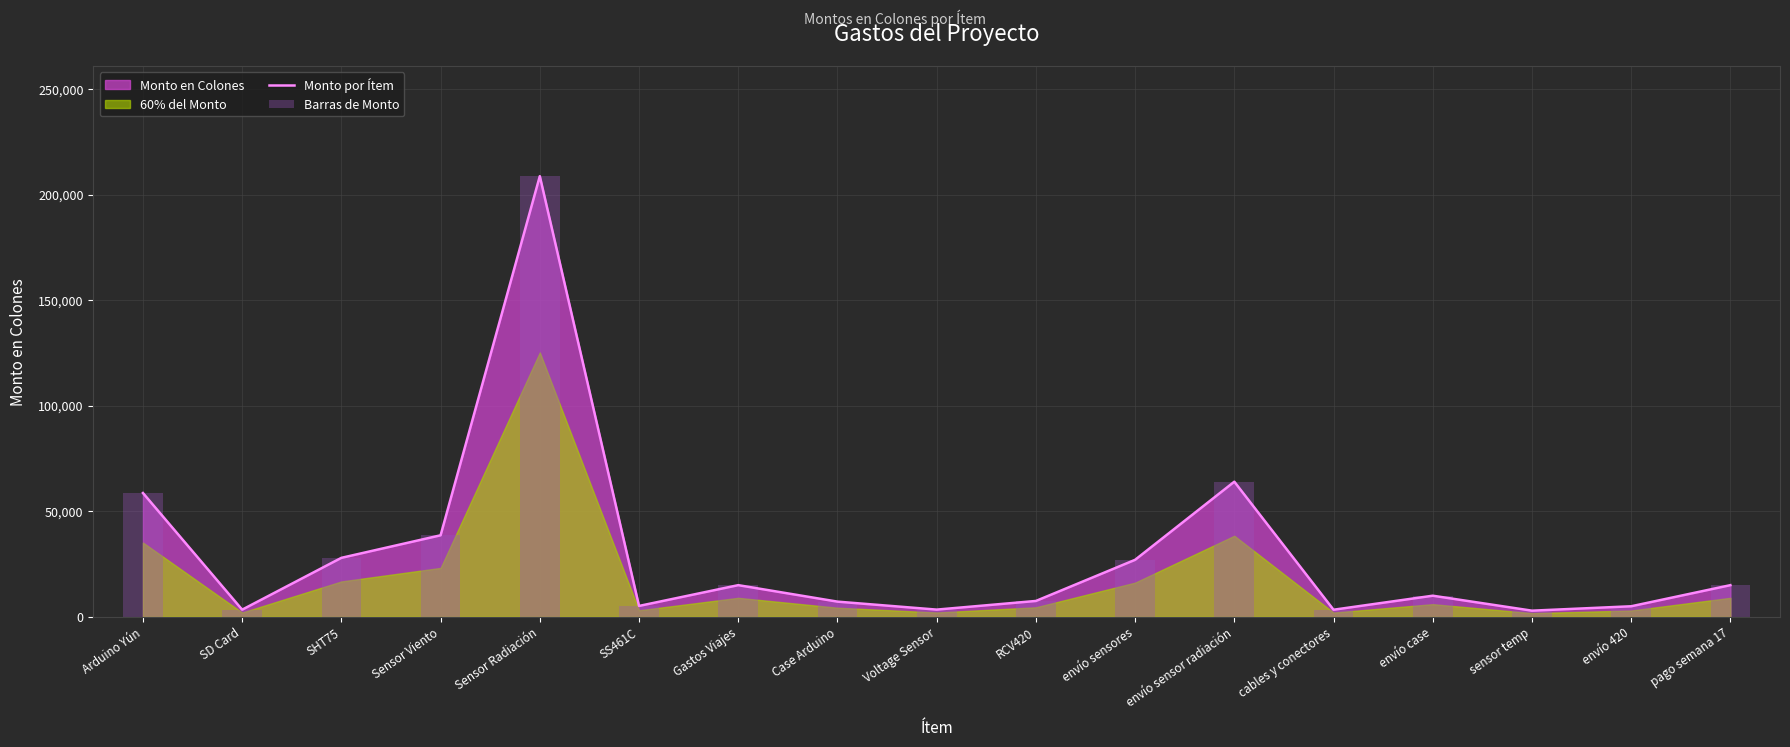

What is the difference between the second highest and minimum values in the Barras de Monto series?

61086.0